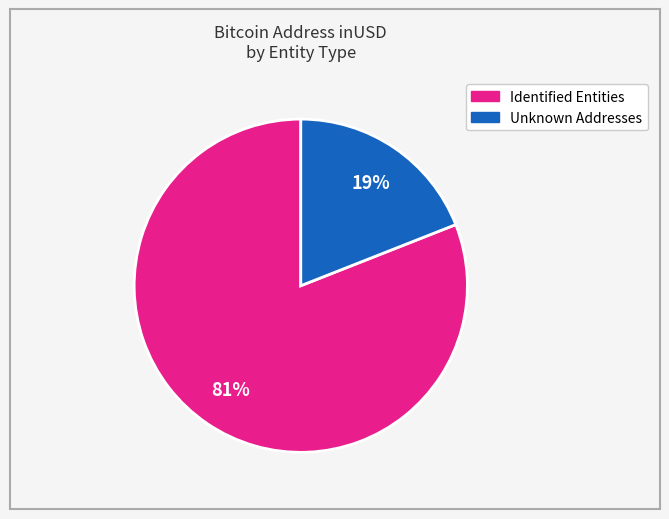

To the nearest percent, what is the average slice percentage?

50%